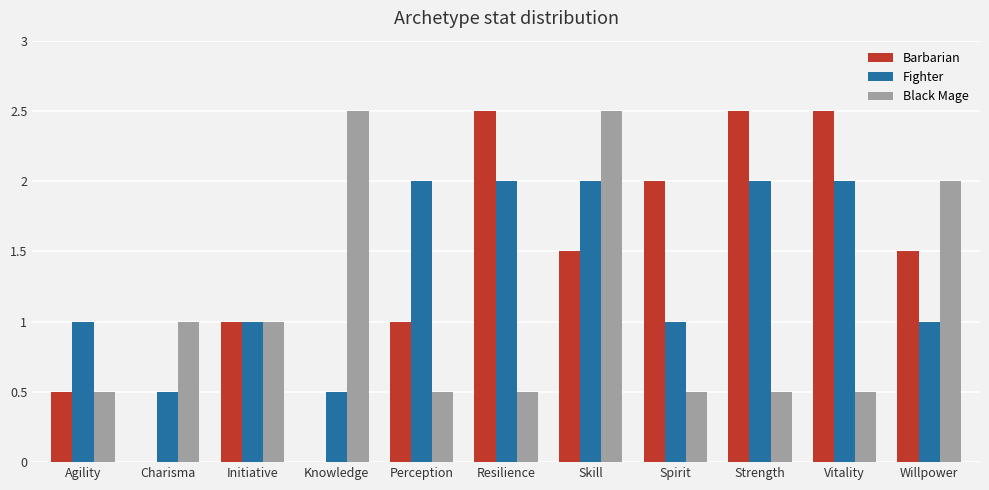

What is the highest value of the Black Mage series?

2.5